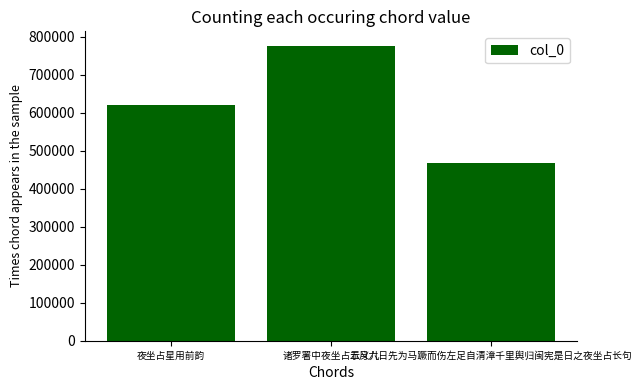

True or false: the data shows 468571 at 五月六日先为马蹶而伤左足自清漳千里舆归闽宪是日之夜坐占长句.

True